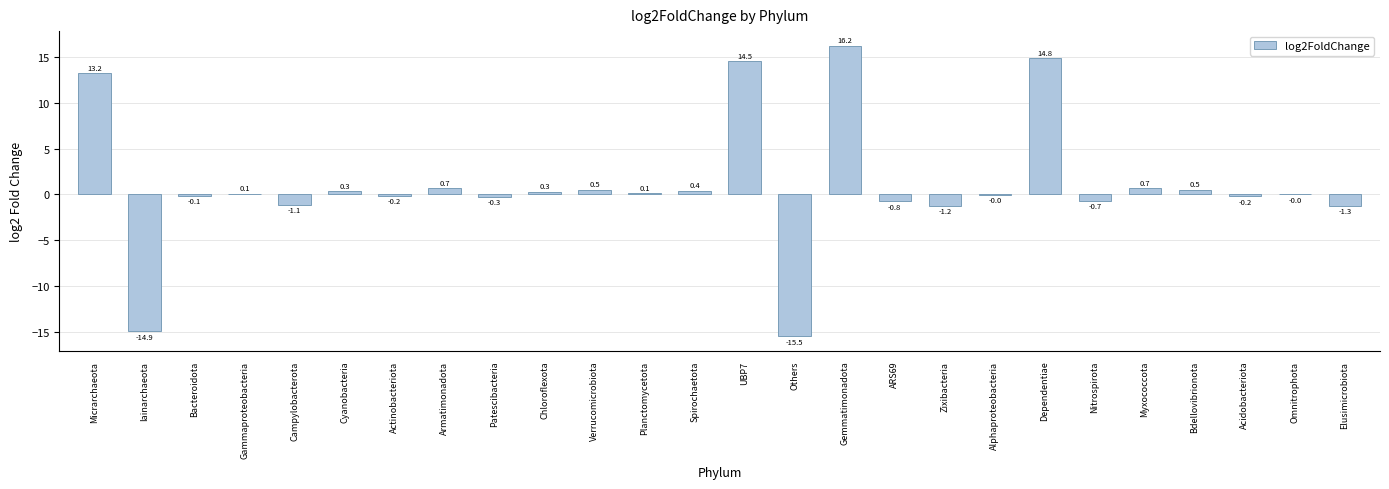

Is it true that the value at Campylobacterota is -1.1?

True